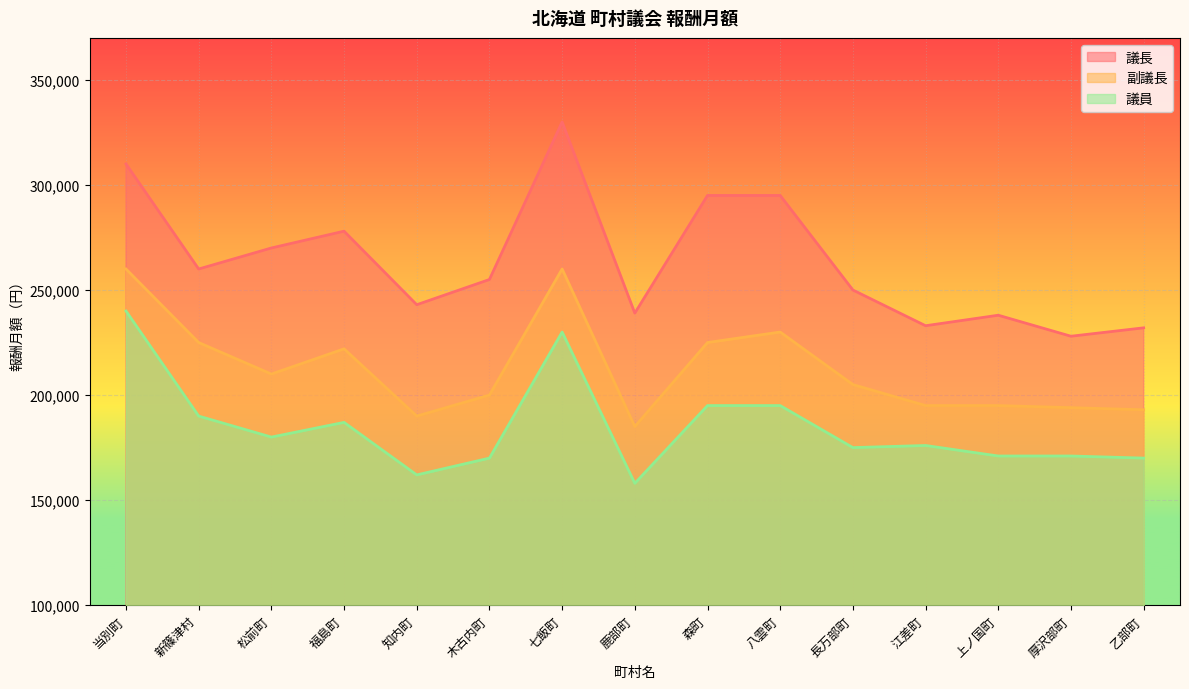

How many lines are shown in the chart?

3